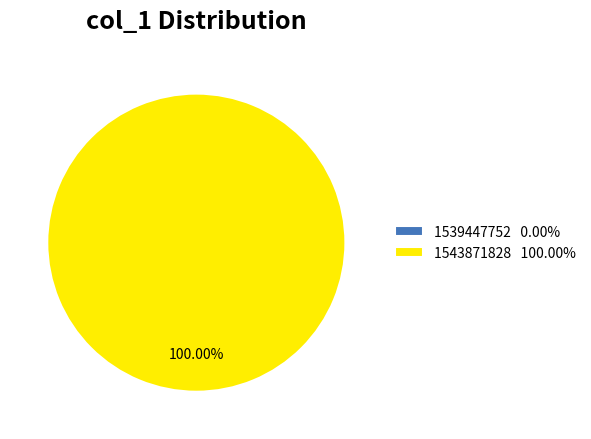

To the nearest percent, what is the difference between the largest and smallest slice percentages?

100%